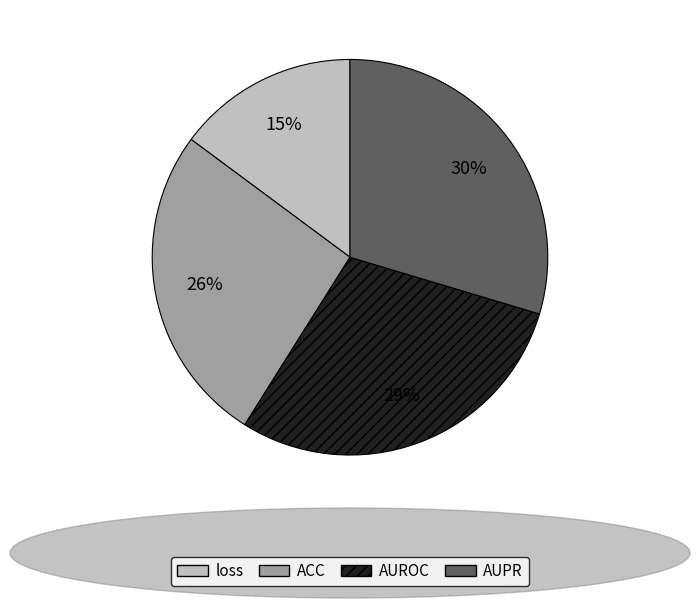

True or false: AUPR accounts for 43% of the total.

False